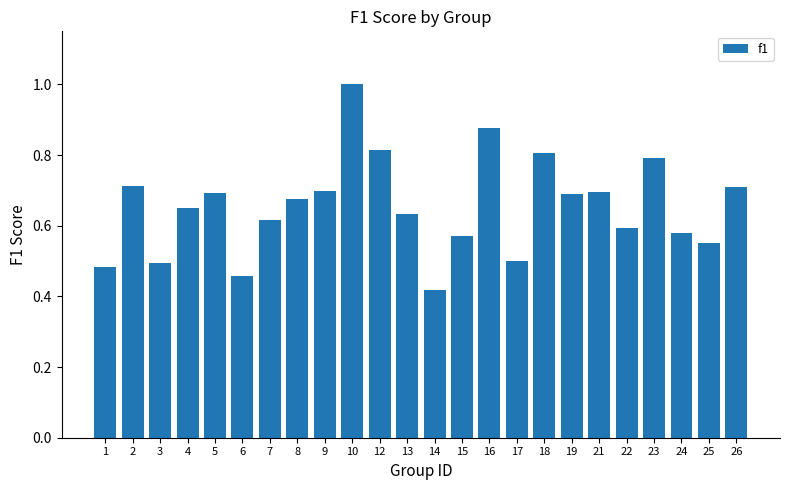

What is the change in value from 2 to 18?

+0.1